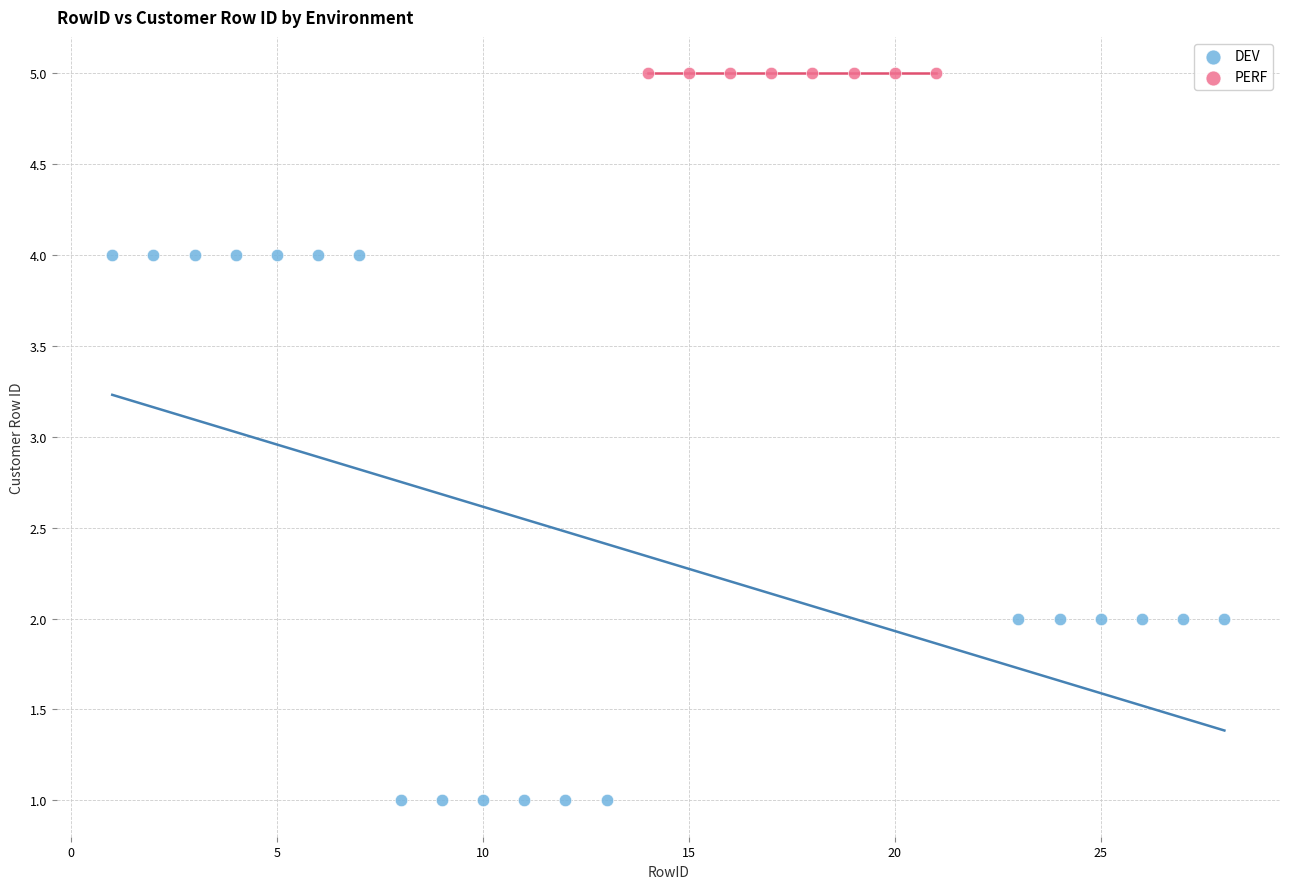

Which series reaches the minimum Y coordinate?

DEV